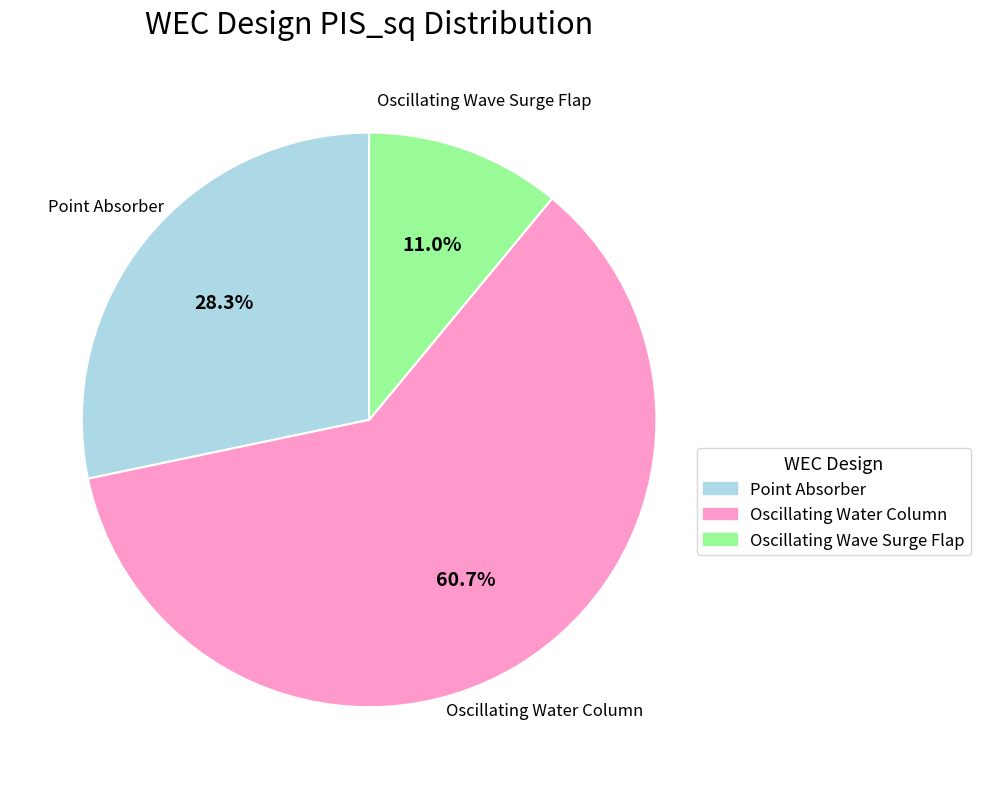

Is the sum of Point Absorber and Oscillating Water Column greater than half?

Yes